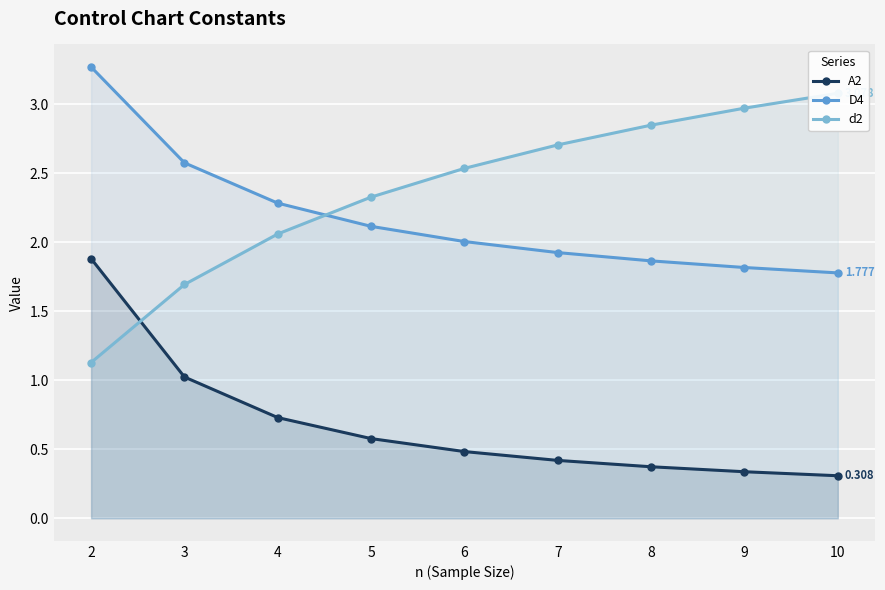

Reading left to right, extract all data points from this chart.

A2: 2=1.9	3=1.0	4=0.7	5=0.6	6=0.5	7=0.4	8=0.4	9=0.3	10=0.3
D4: 2=3.3	3=2.6	4=2.3	5=2.1	6=2.0	7=1.9	8=1.9	9=1.8	10=1.8
d2: 2=1.1	3=1.7	4=2.1	5=2.3	6=2.5	7=2.7	8=2.8	9=3.0	10=3.1